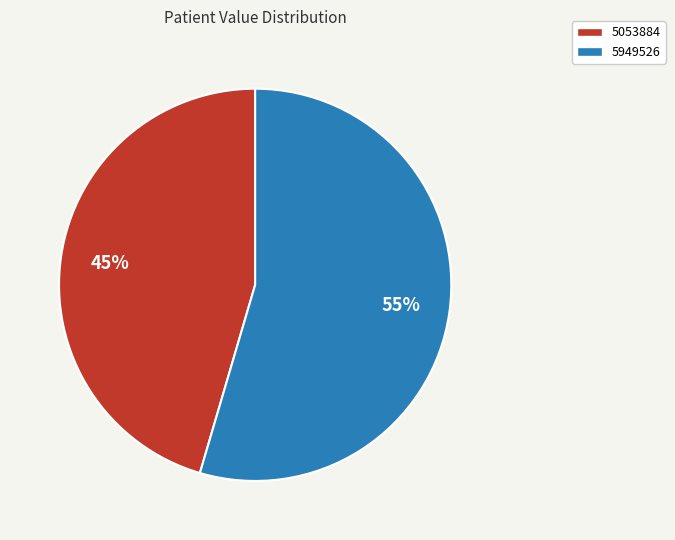

Which category accounts for the majority?

5949526